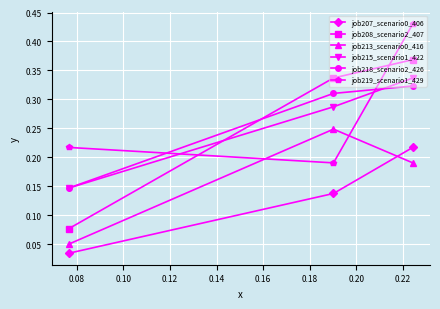

Which series has the largest range (max minus min)?

job208_scenario2_407